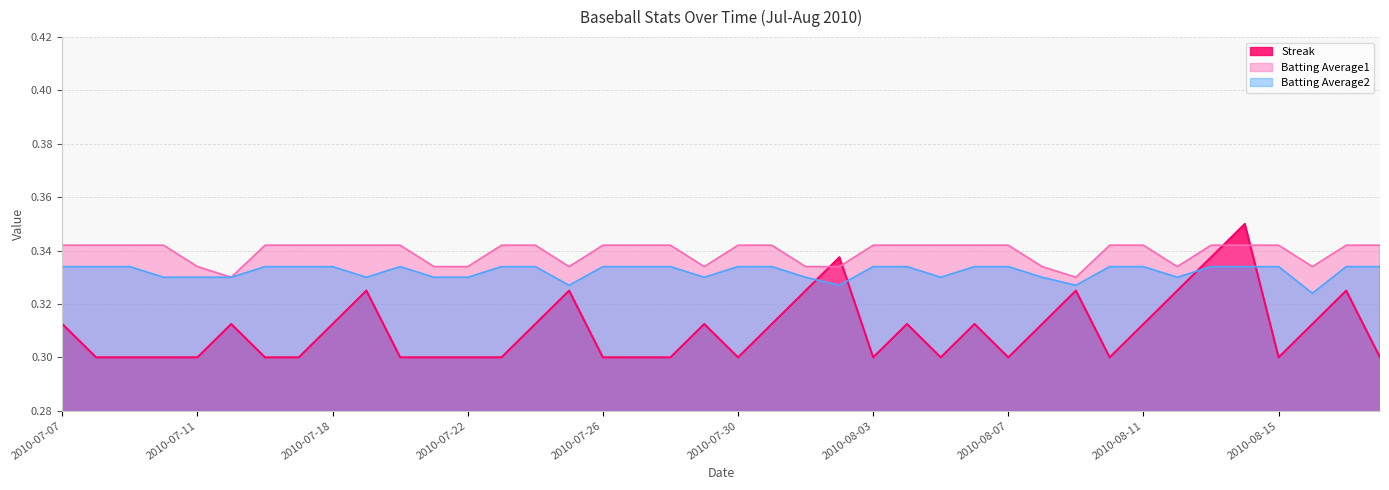

True or false: Batting Average2 and Batting Average1 cross at least once.

False